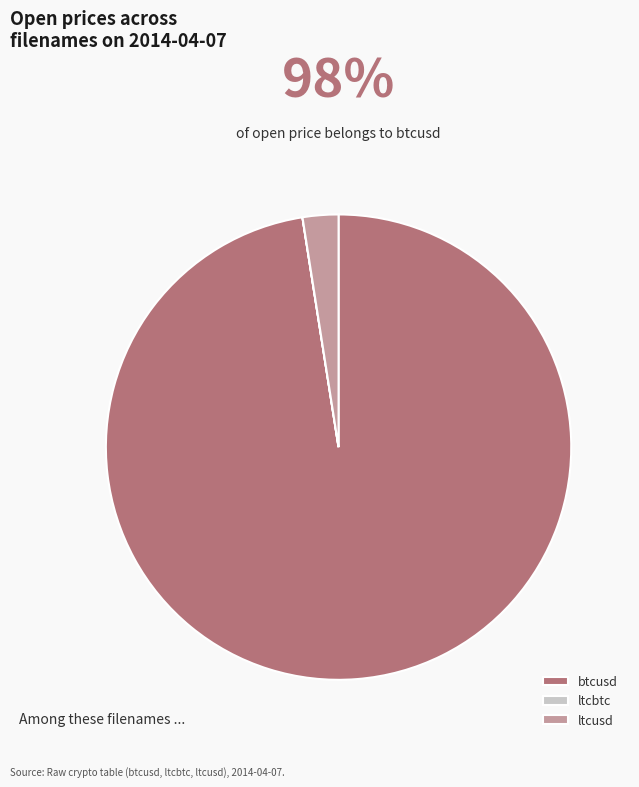

The ltcusd slice represents 15% of the pie. True or false?

False